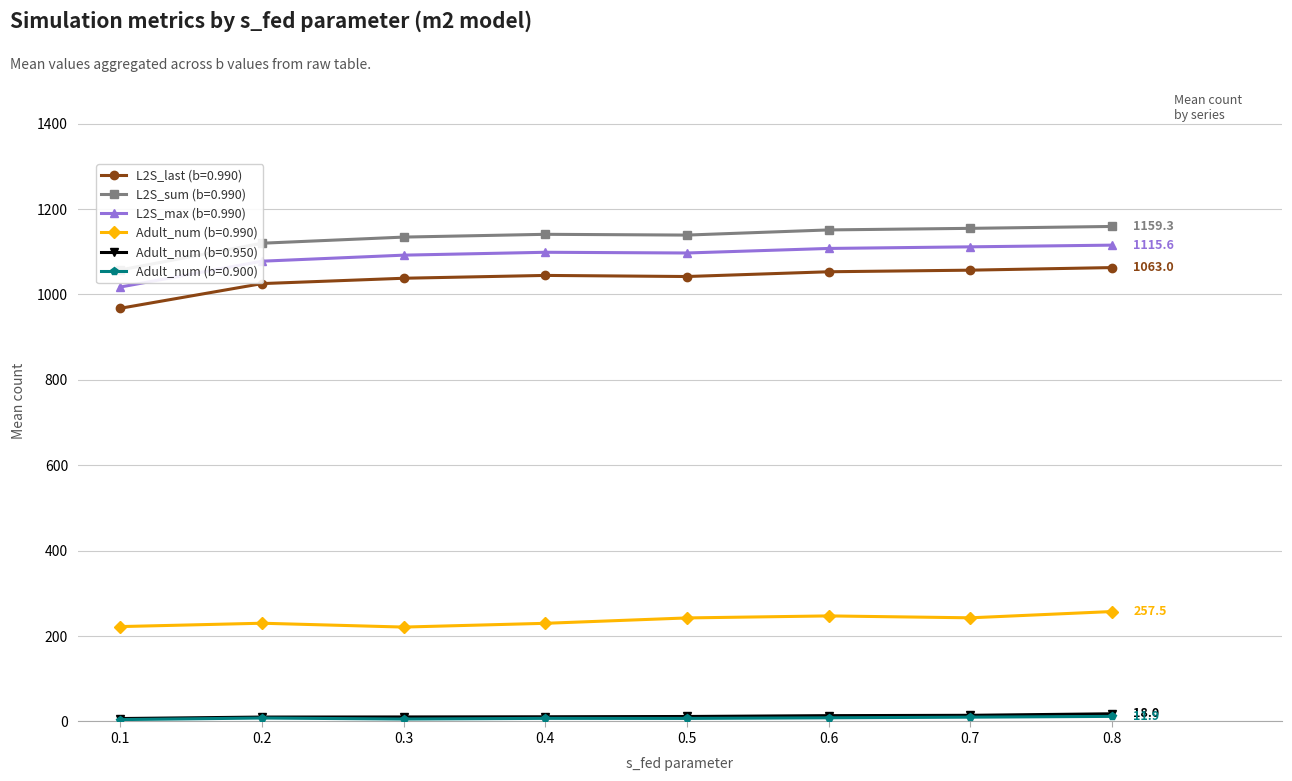

The value of Adult_num_b0990 at 0.6 is 442.3. True or false?

False